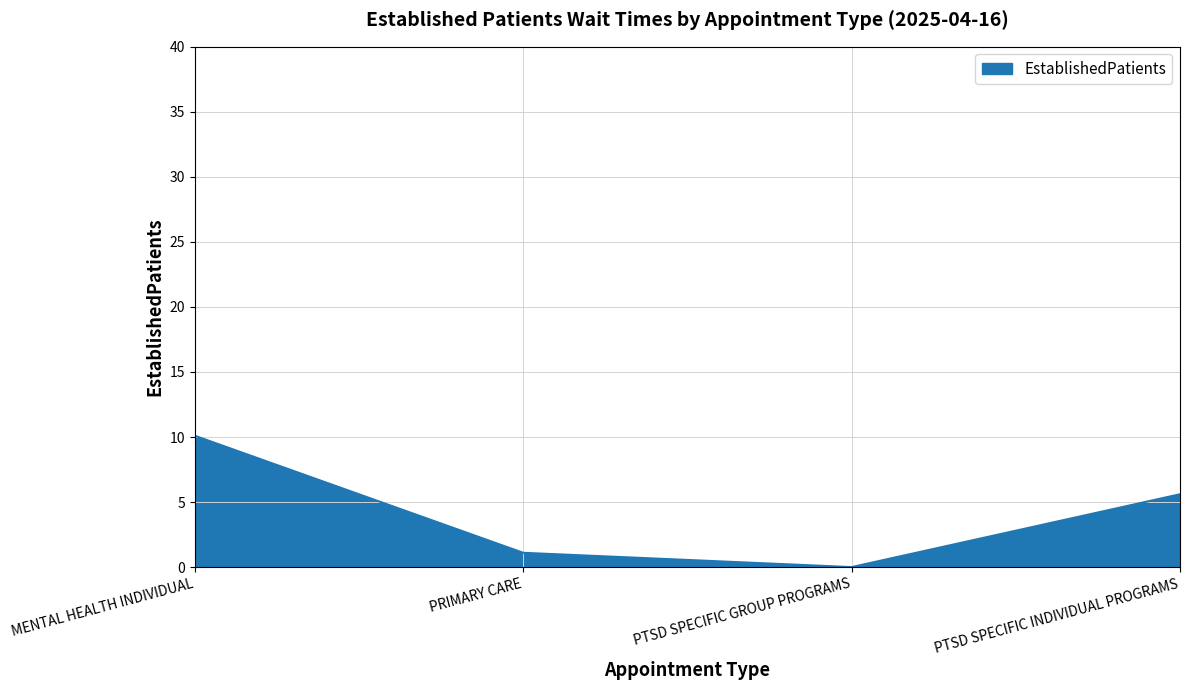

Does the chart display data point markers on the line(s)?

No